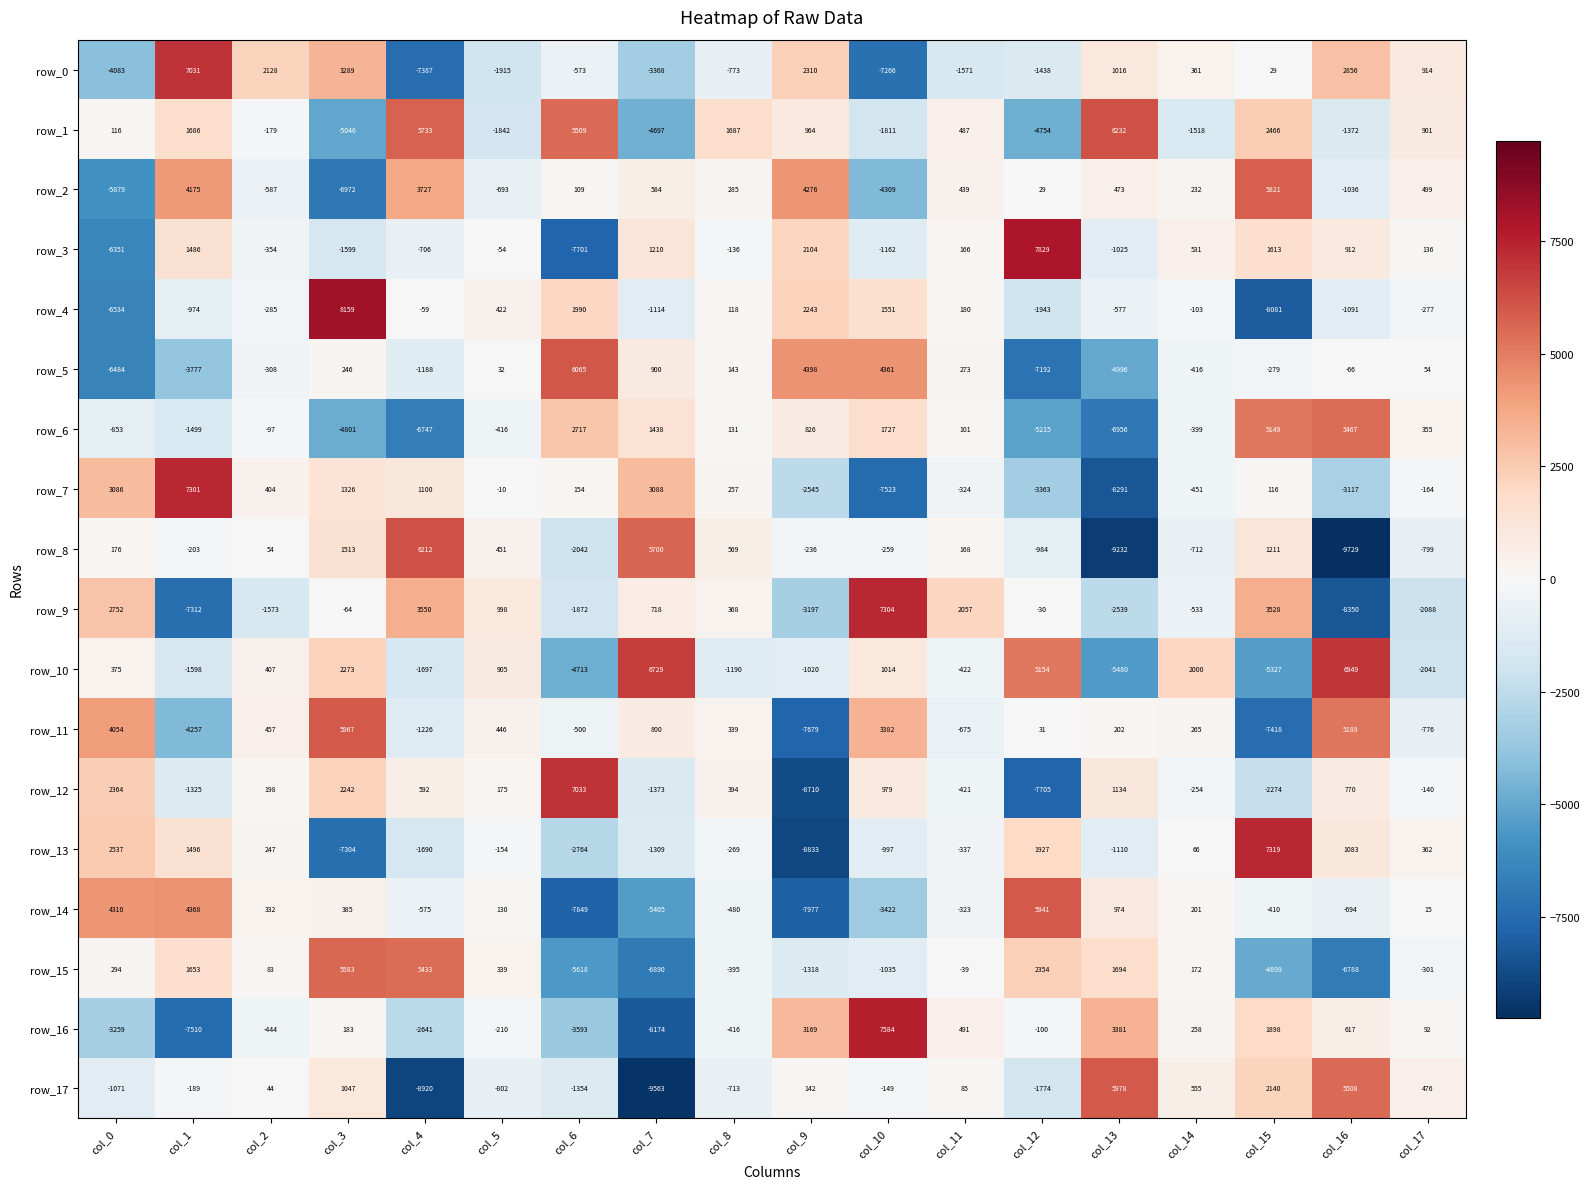

Rank the categories by row_8 value from lowest to highest.

col_16, col_13, col_6, col_12, col_17, col_14, col_10, col_9, col_1, col_2, col_11, col_0, col_5, col_8, col_15, col_3, col_7, col_4